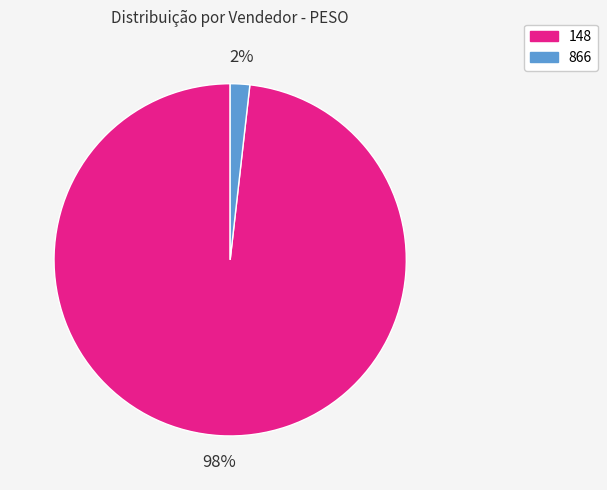

How many slices are in this pie chart?

2